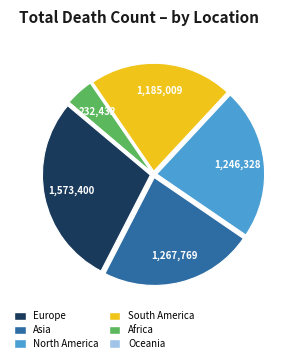

Is it true that South America is 22% of the pie?

True